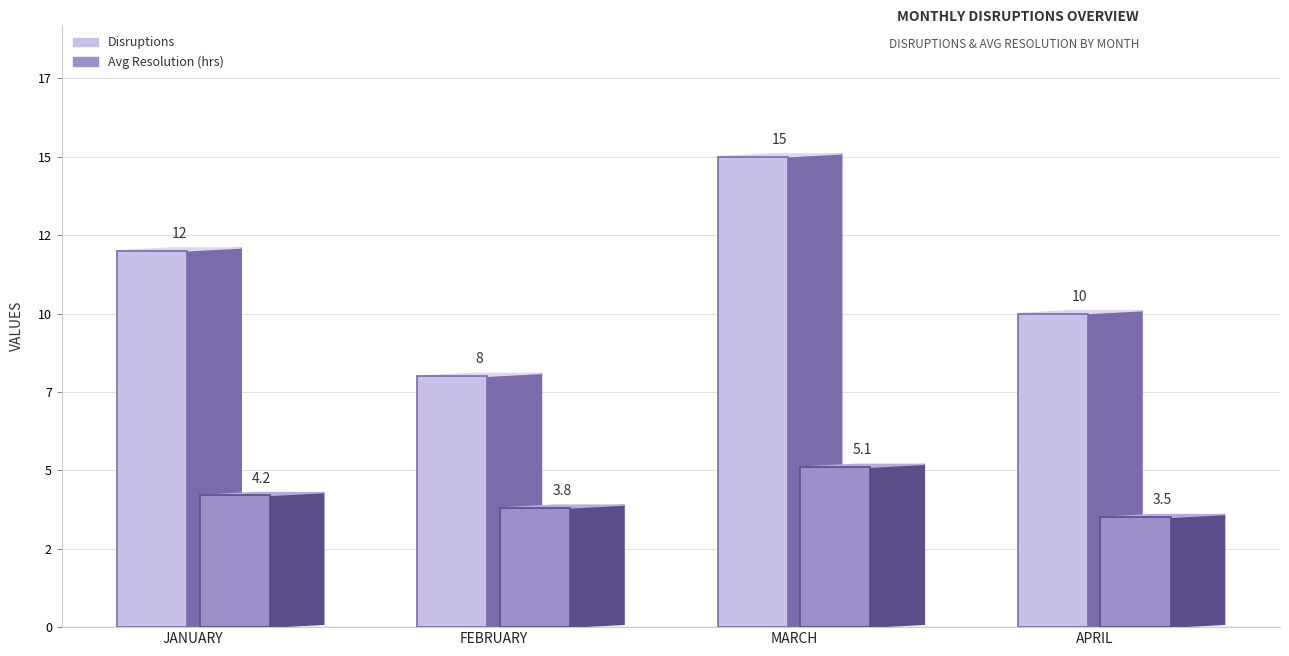

What is the difference between the maximum and second lowest values in the Disruptions series?

5.0